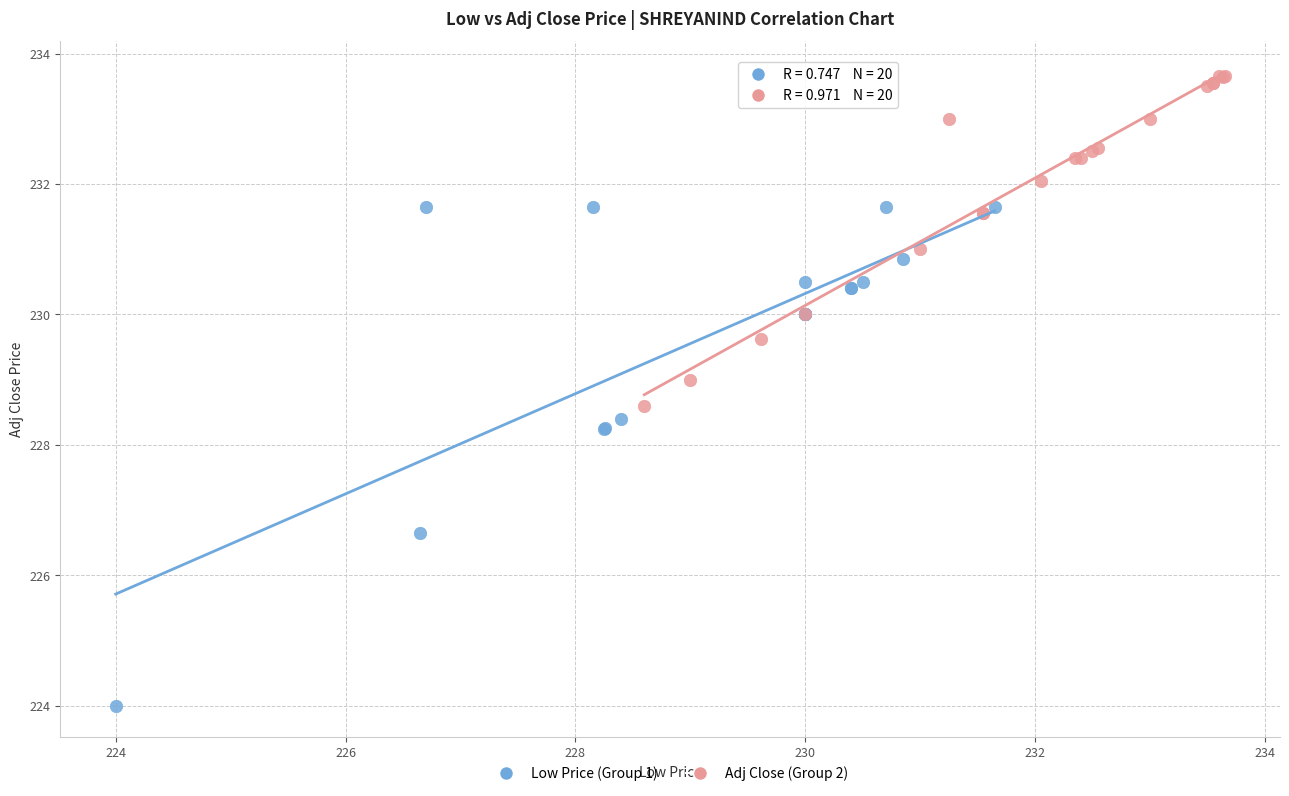

Which series contains the lowest Y value?

Low Price (Group 1)